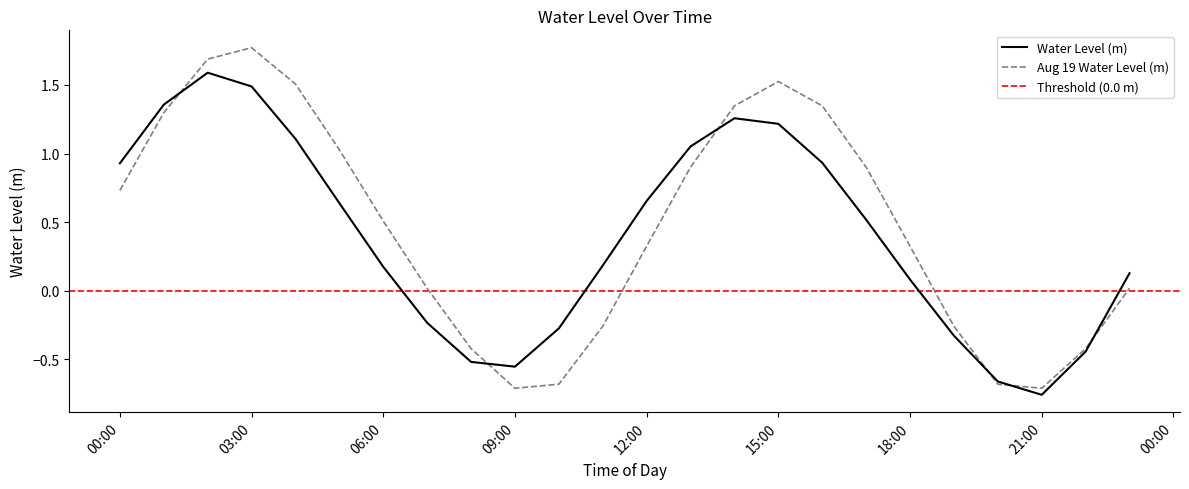

Where is the first local maximum for Water Level (m)?

2024-08-18 02:00:00